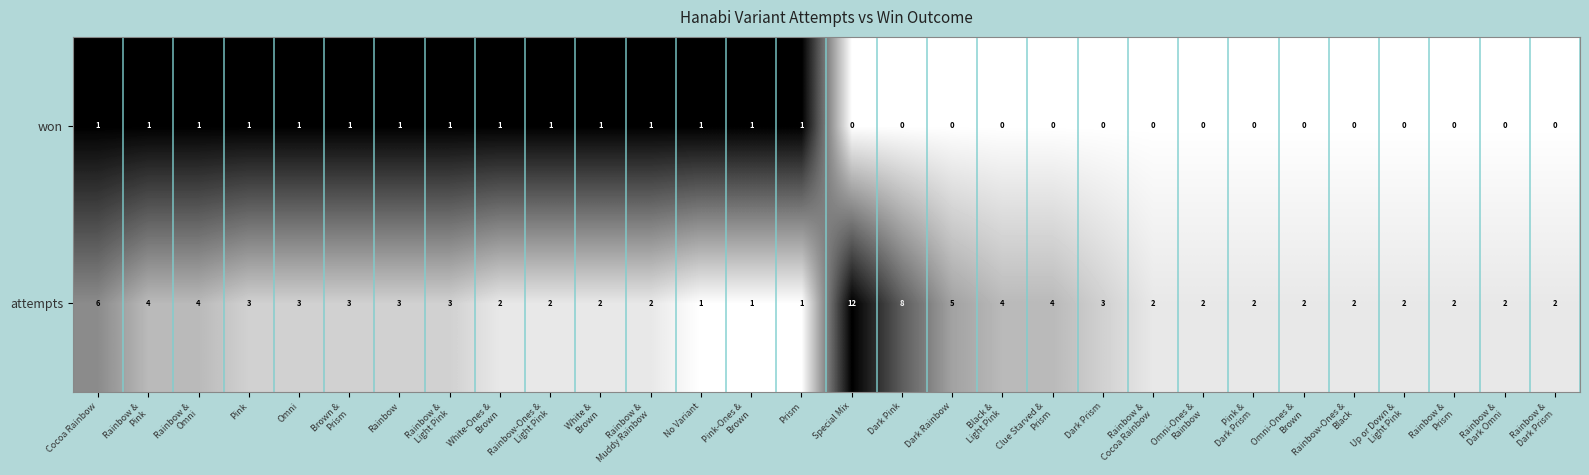

Count the number of categories in the chart.

30